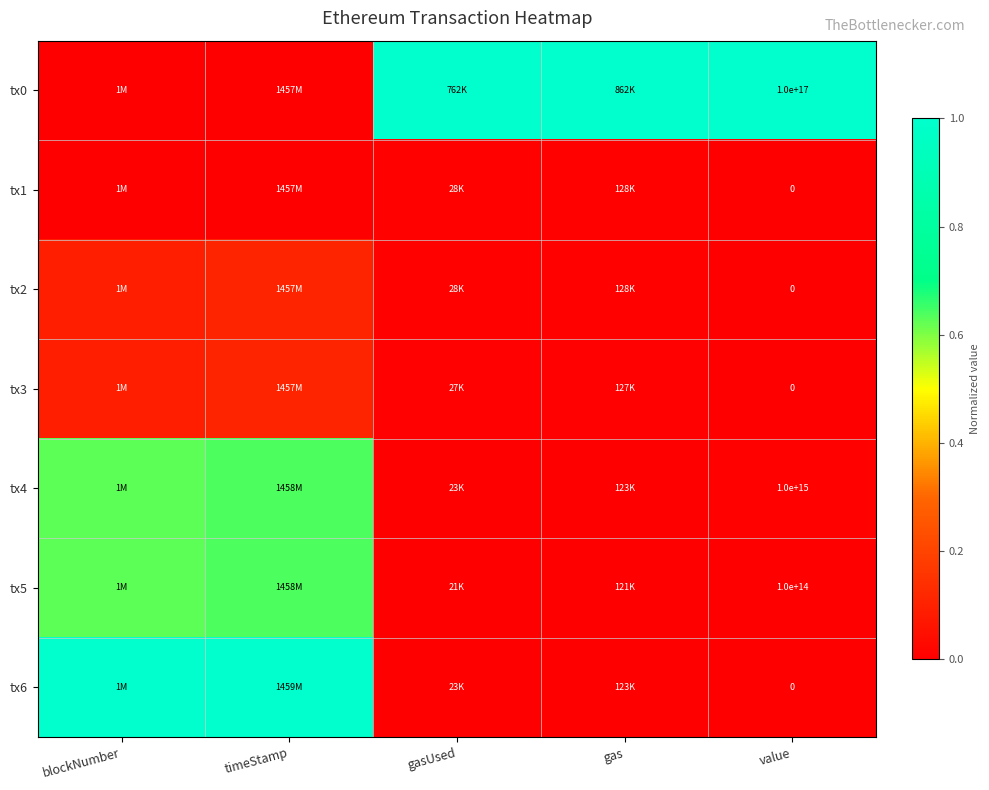

What is the difference between the highest and lowest values at value?

1.0